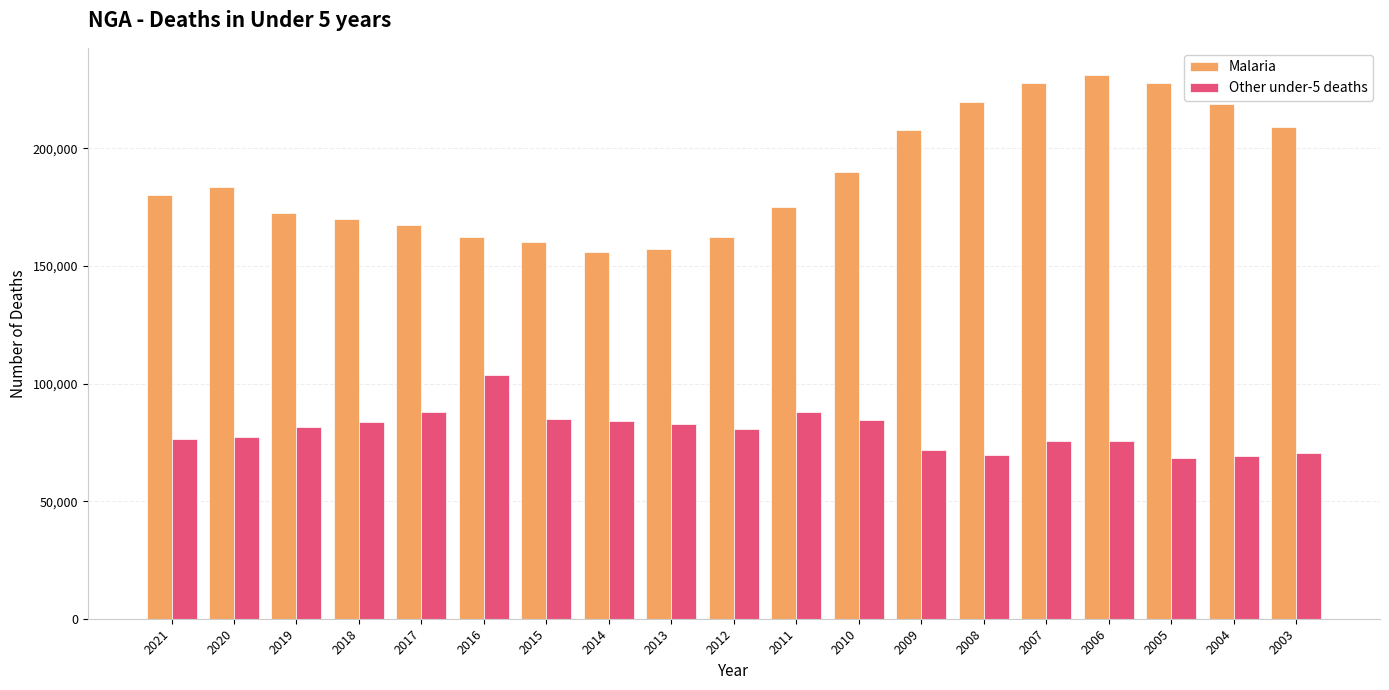

Is it true that Other under-5 deaths equals 75659 at 2007?

True